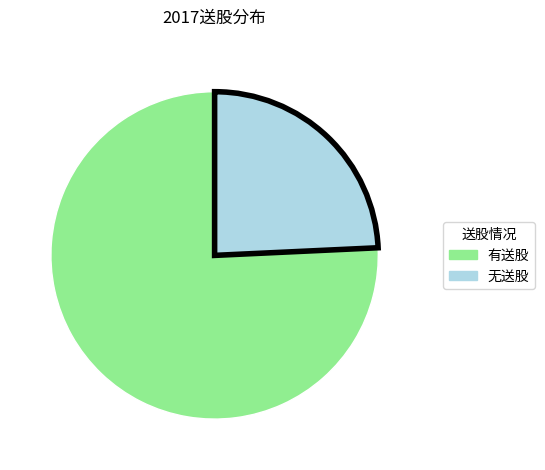

Does any single category account for the majority?

Yes